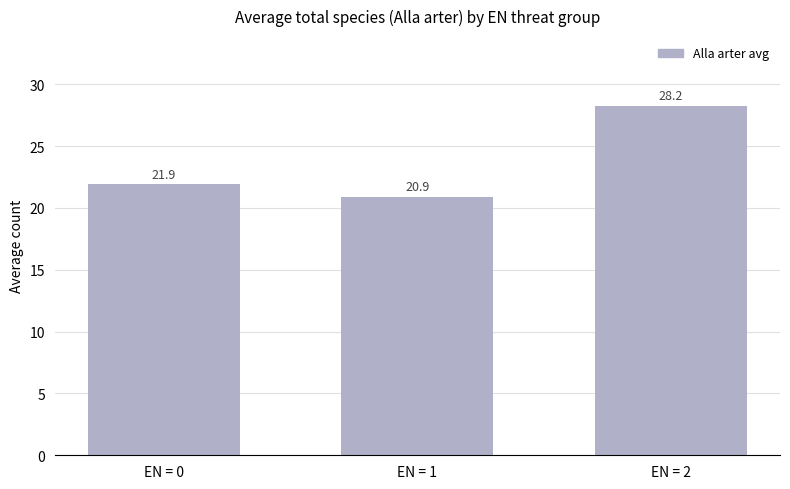

List the labels in order of value, largest first.

EN = 2, EN = 0, EN = 1